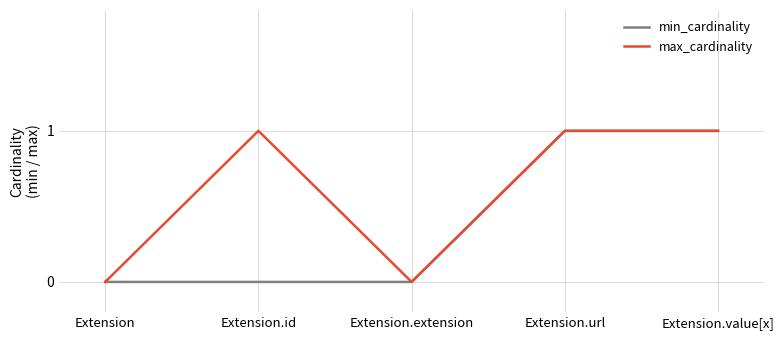

Is it true that max_cardinality equals 1 at Extension.url?

True